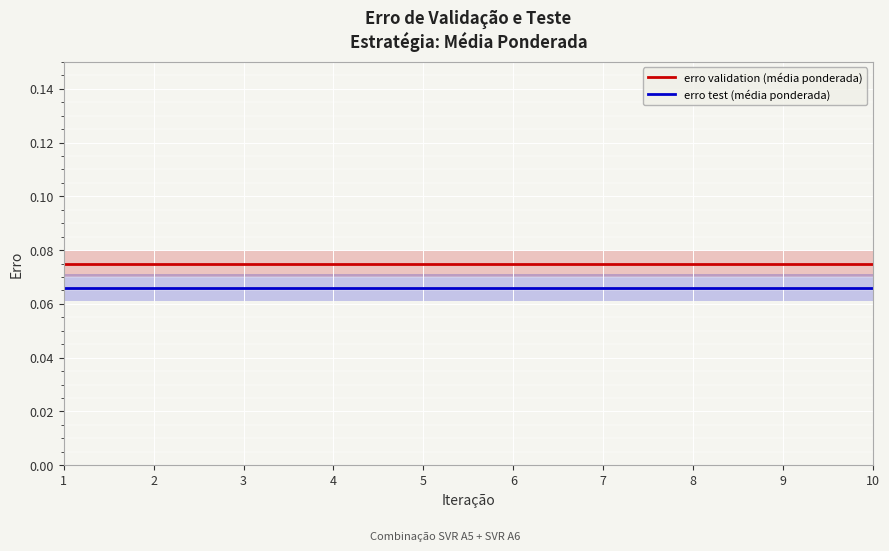

Which has a higher value, 10 or 5?

10